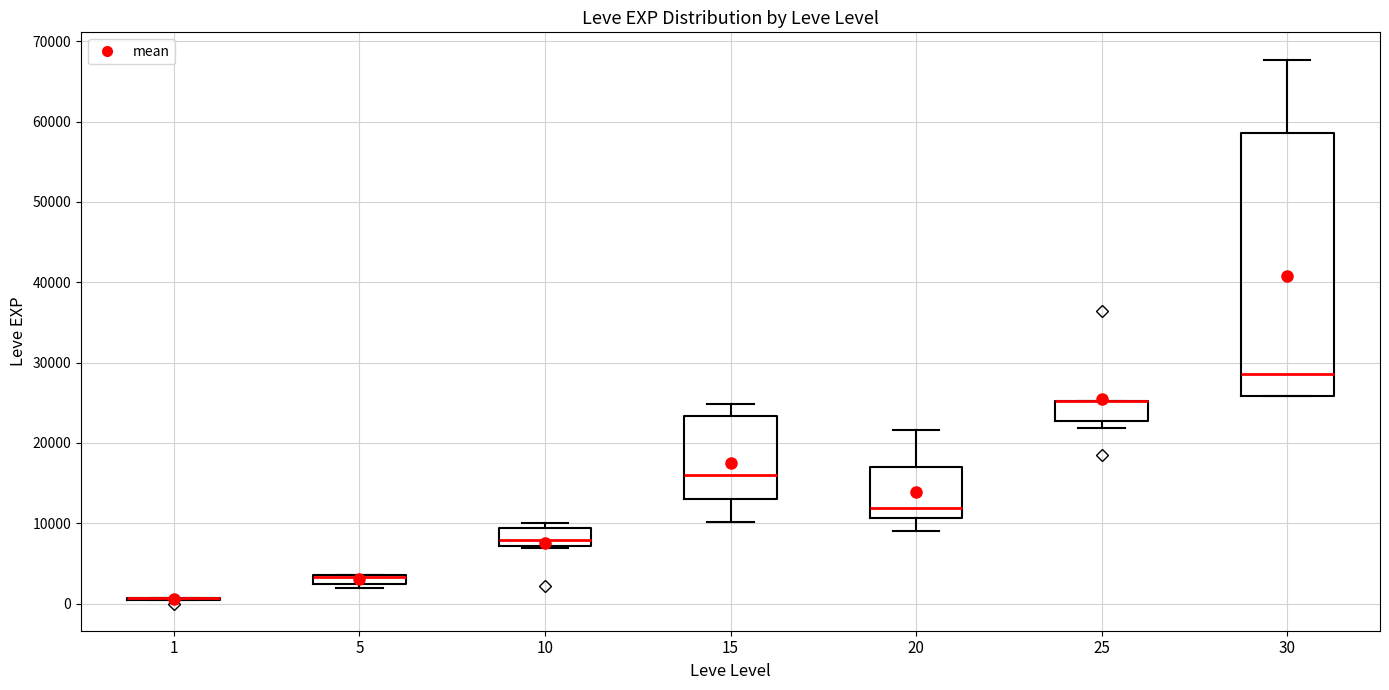

Comparing the boxes themselves (not the whiskers), which one is the tallest?

30